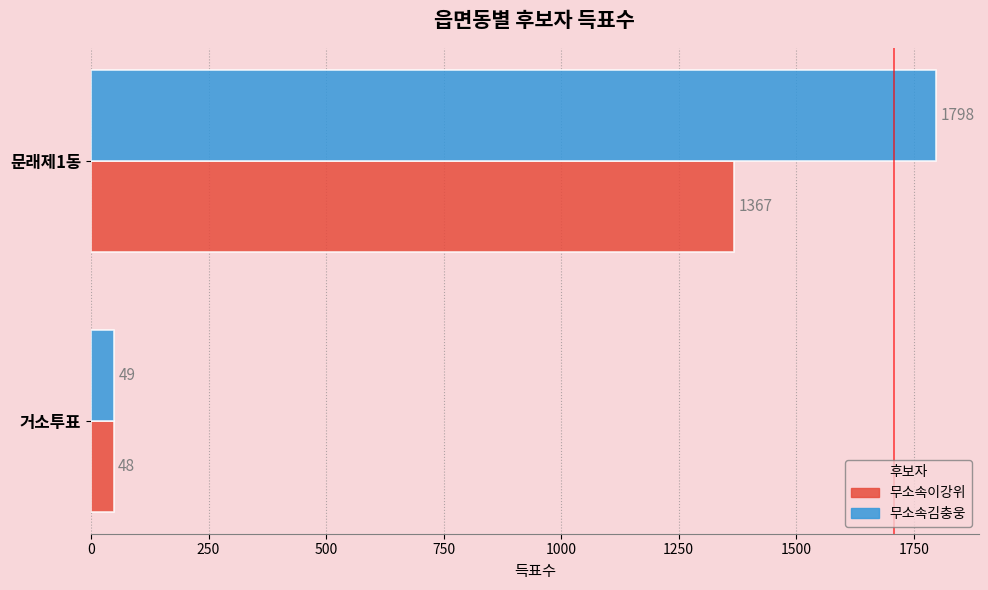

Which label corresponds to the largest value in the chart?

문래제1동